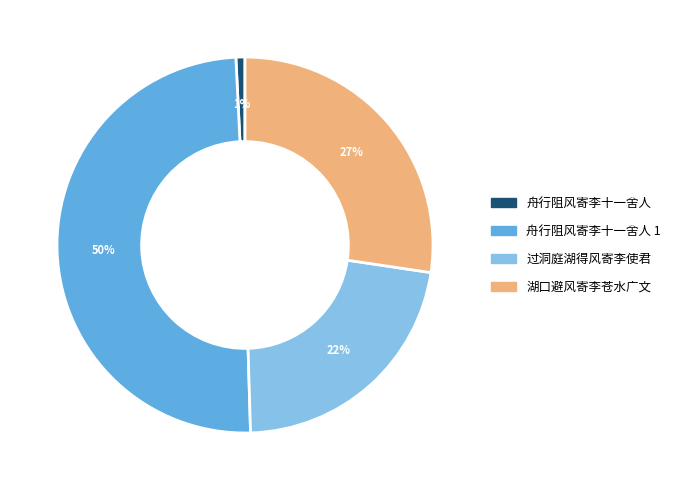

Does 舟行阻风寄李十一舍人 represent more than half of the total?

No